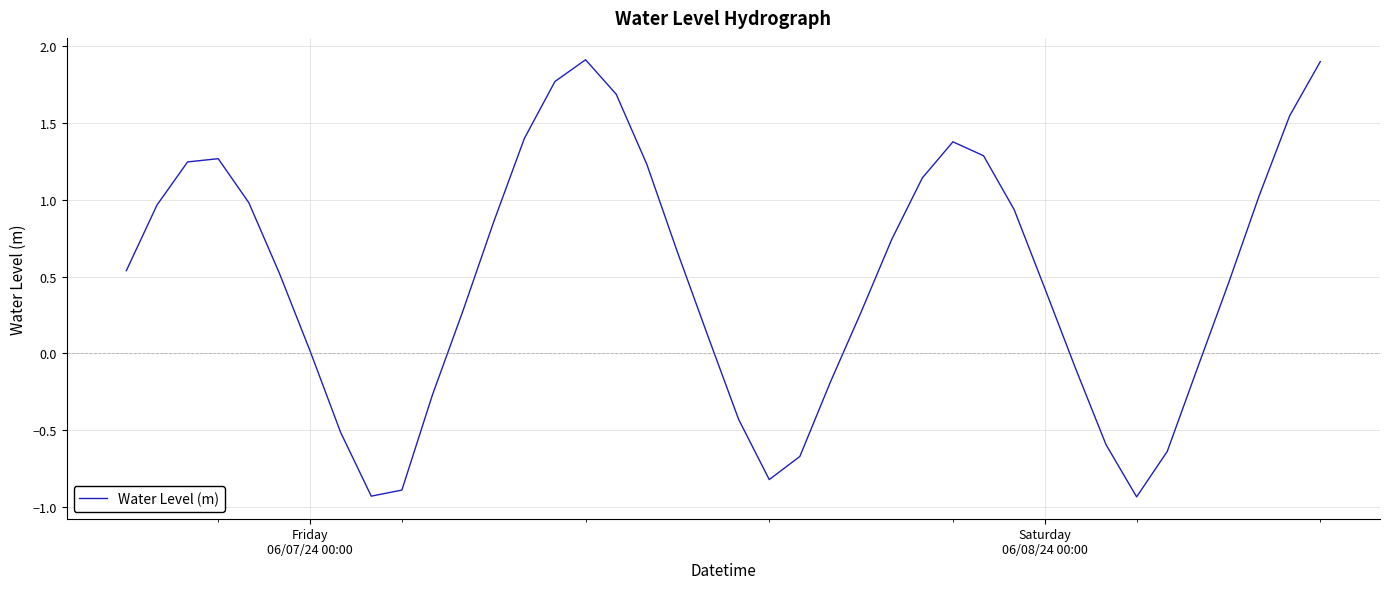

Reading left to right, what are all the values shown in this chart?

0.5	1.0	1.2	1.3	1.0	0.5	0.0	-0.5	-0.9	-0.9	-0.3	0.3	0.9	1.4	1.8	1.9	1.7	1.2	0.7	0.1	-0.4	-0.8	-0.7	-0.2	0.3	0.7	1.1	1.4	1.3	0.9	0.4	-0.1	-0.6	-0.9	-0.6	-0.1	0.5	1.0	1.5	1.9